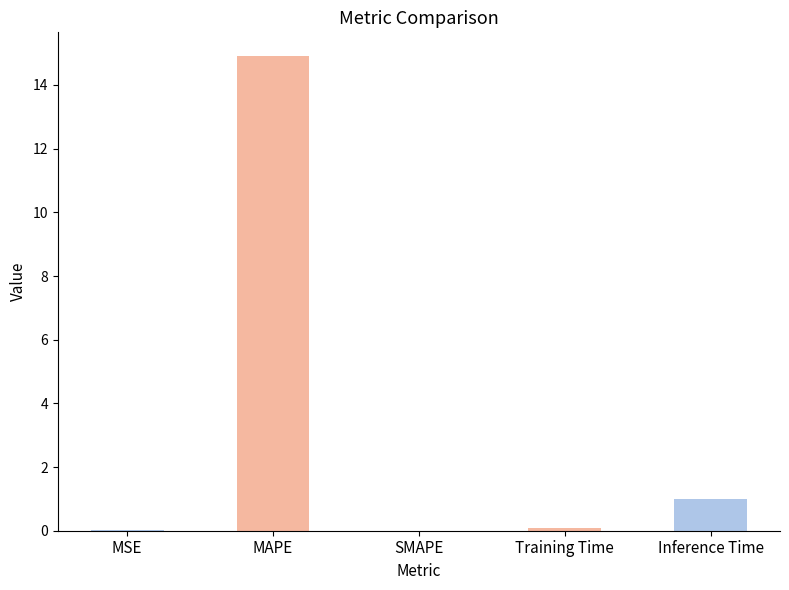

What is the sum of all values?

16.0